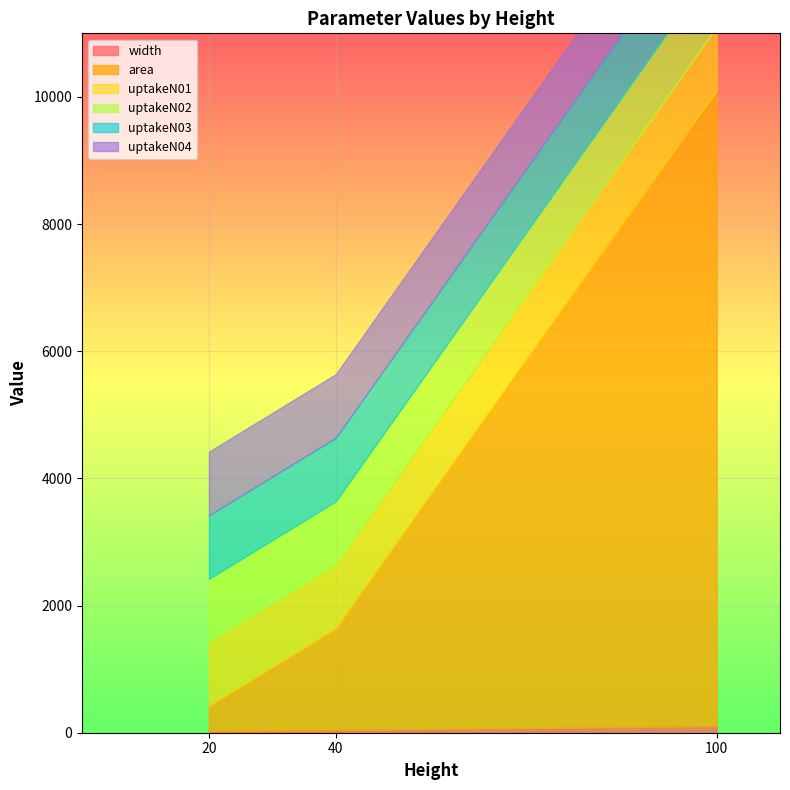

What is the difference between the maximum and minimum values in the width series?

80.0